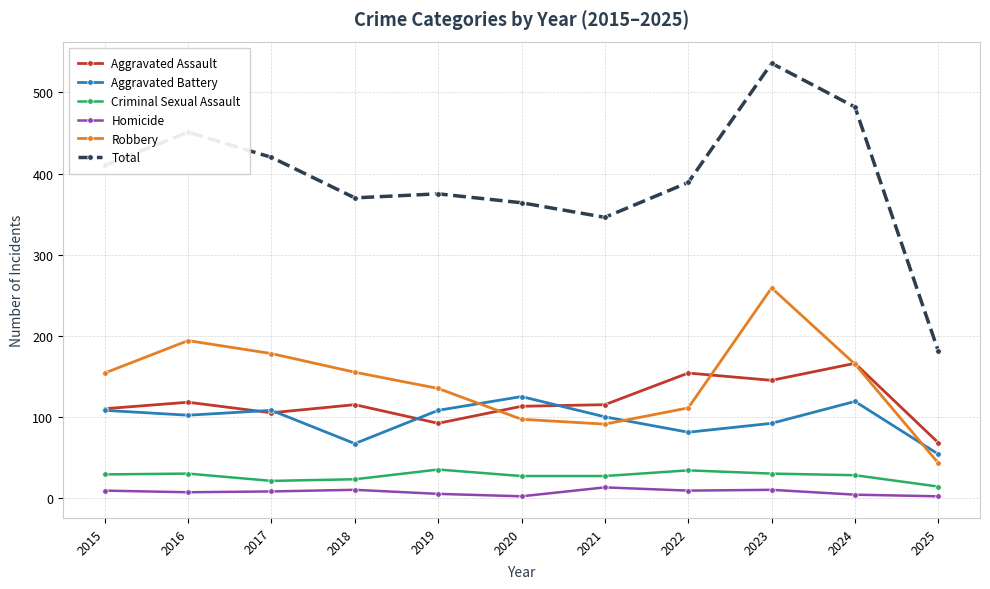

The Homicide series shows 10 at 2018. True or false?

True